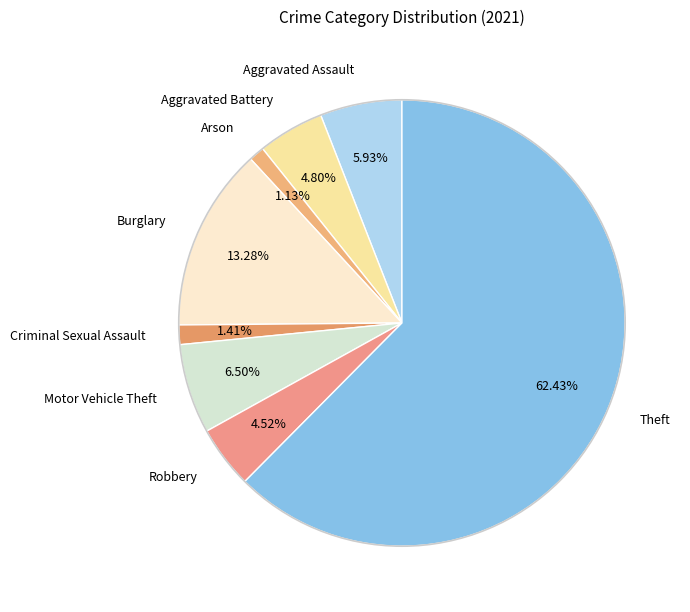

What is the largest slice in the pie chart?

Theft